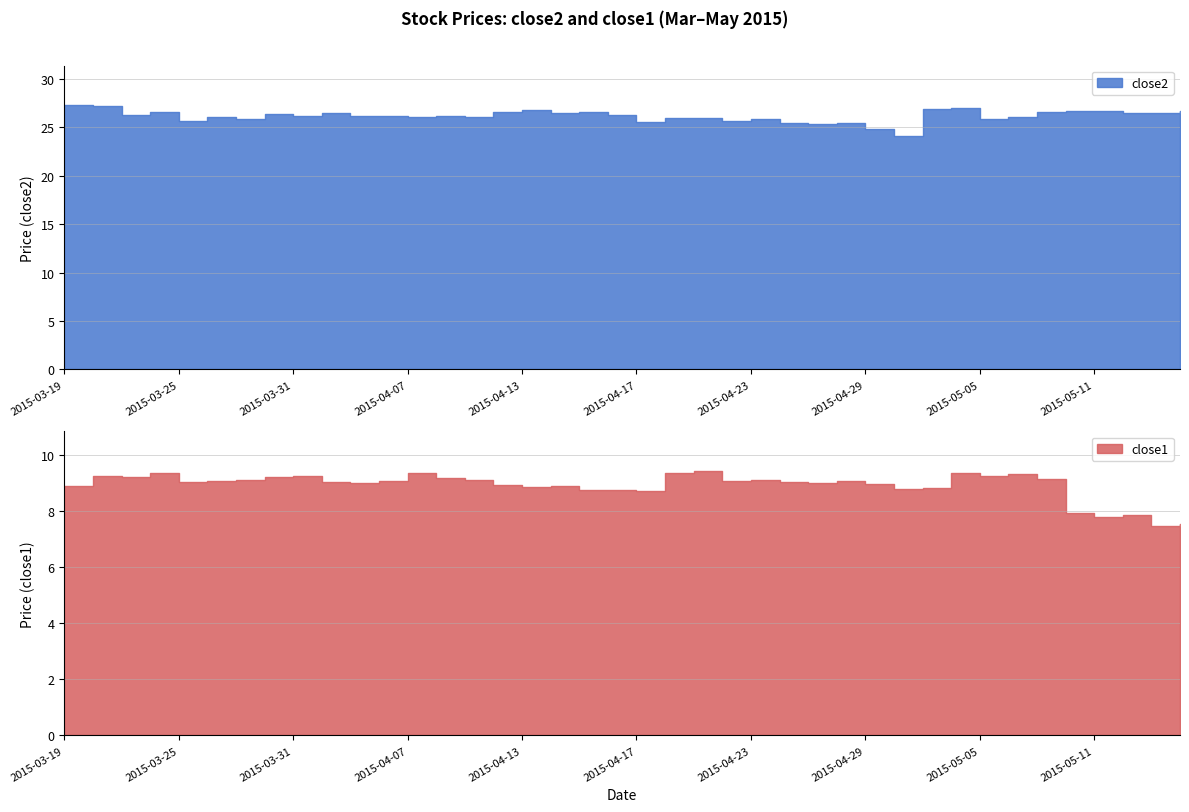

Which has a higher value, 2015-05-08 or 2015-04-17?

2015-05-08